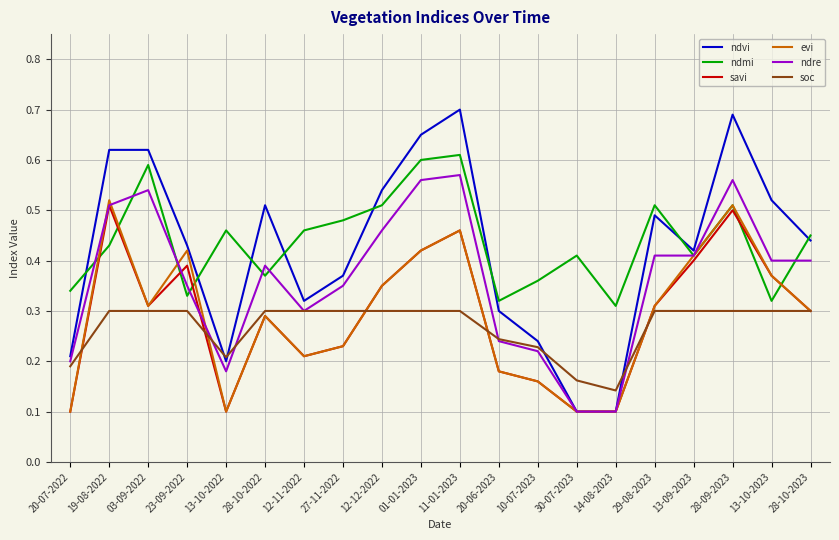

What position from the left is 13-10-2023?

19